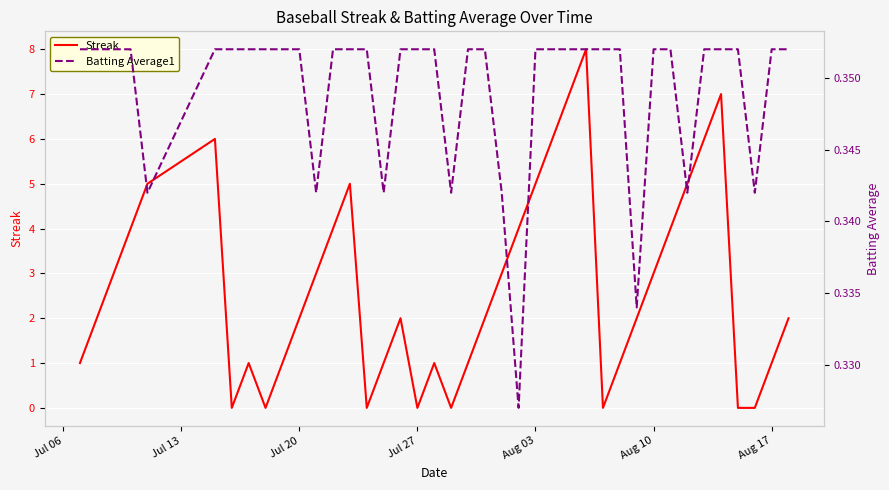

What is the maximum value for Streak?

8